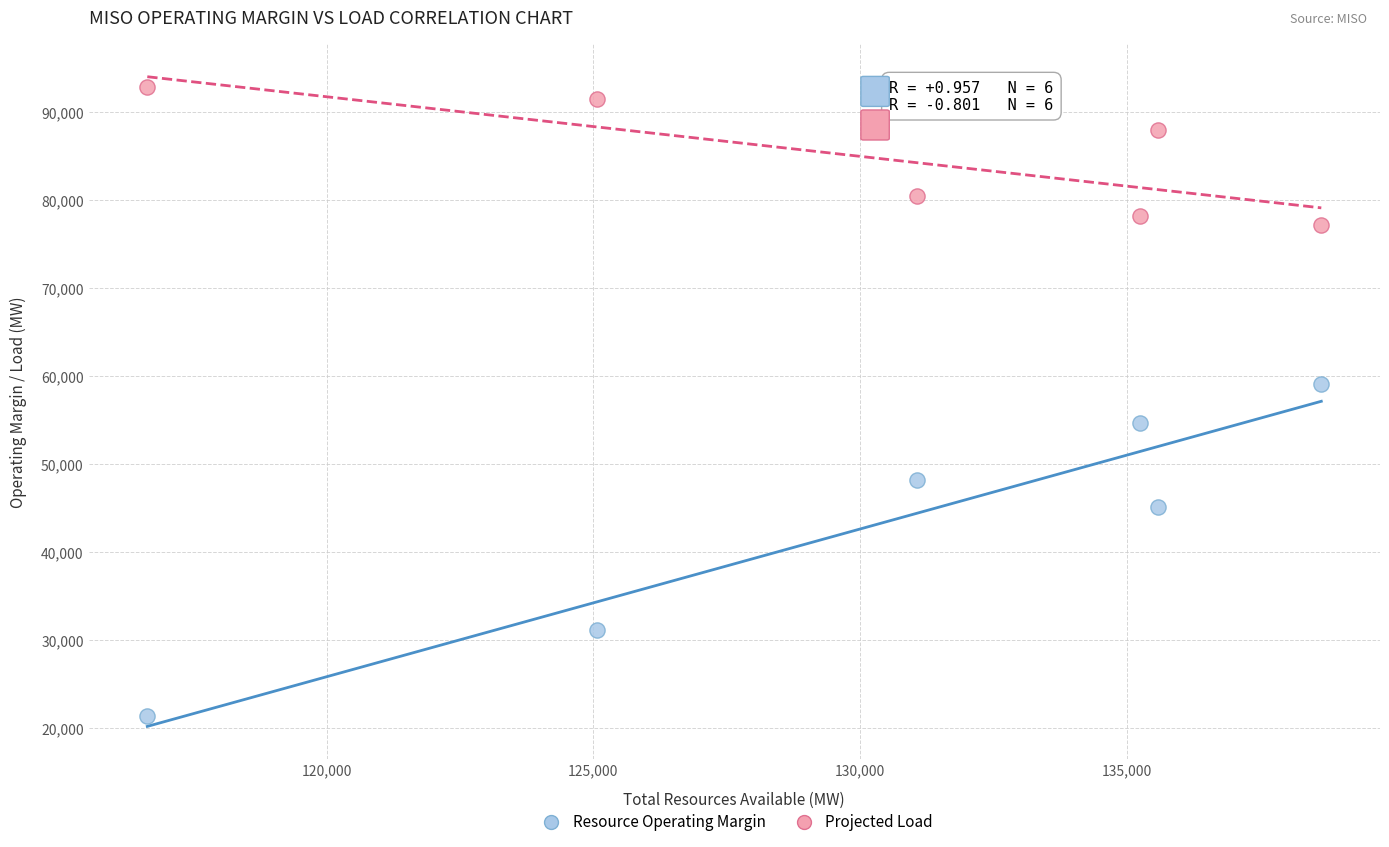

Which series reaches the minimum Y coordinate?

Resource Operating Margin